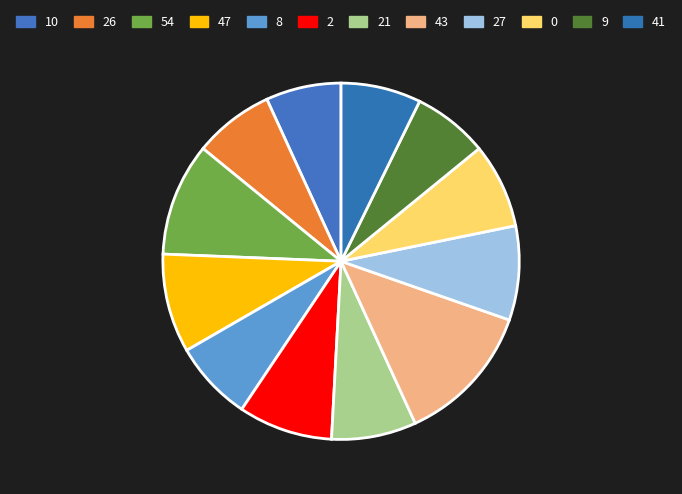

How many slices are in this pie chart?

12